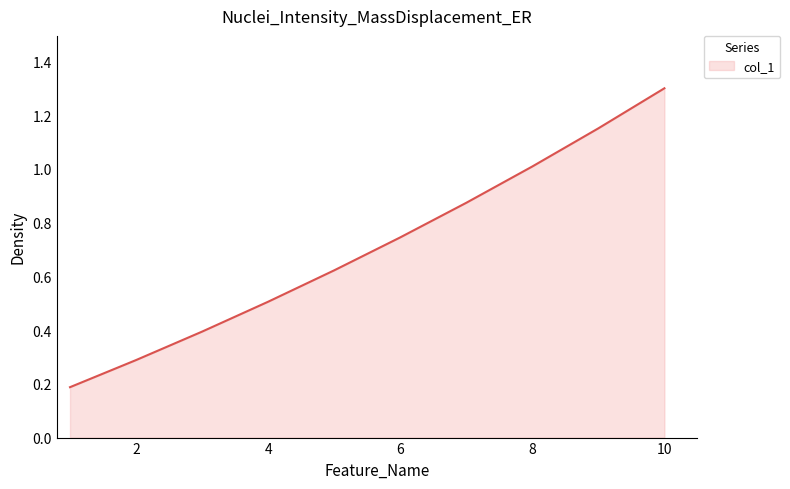

How many categories are shown in the chart?

10